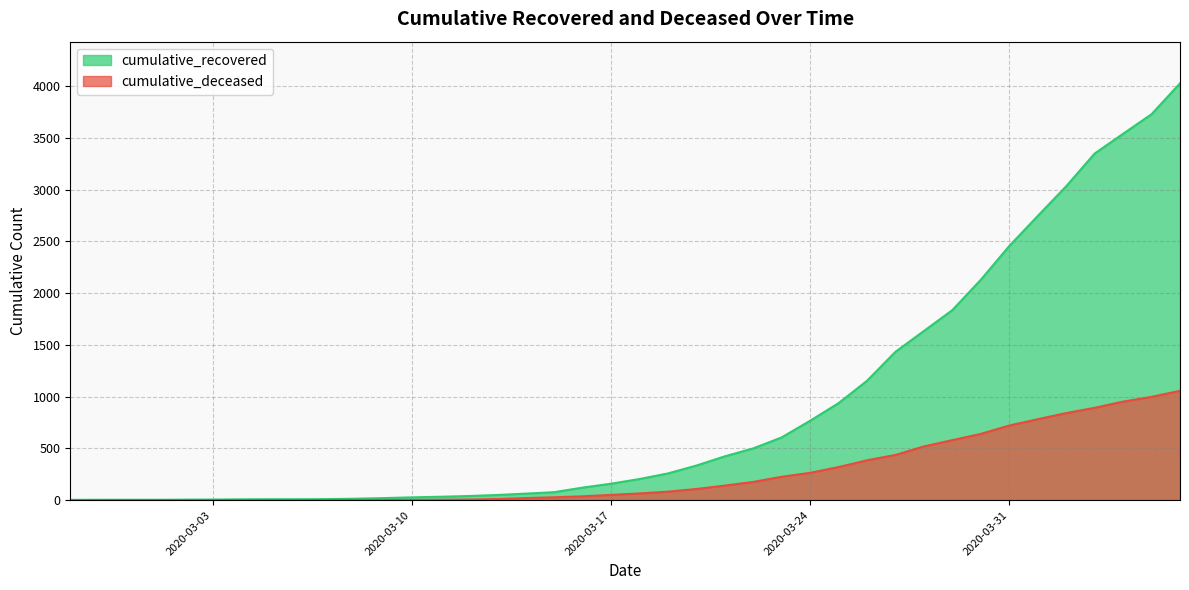

Reading right to left, what are all the values shown in this chart?

cumulative_recovered: 2020-04-06=4026	2020-04-05=3728	2020-04-04=3539	2020-04-03=3348	2020-04-02=3032	2020-04-01=2745	2020-03-31=2455	2020-03-30=2129	2020-03-29=1836	2020-03-28=1634	2020-03-27=1433	2020-03-26=1153	2020-03-25=937	2020-03-24=767	2020-03-23=606	2020-03-22=500	2020-03-21=423	2020-03-20=334	2020-03-19=258	2020-03-18=204	2020-03-17=159	2020-03-16=121	2020-03-15=77	2020-03-14=63	2020-03-13=50	2020-03-12=40	2020-03-11=33	2020-03-10=27	2020-03-09=20	2020-03-08=14	2020-03-07=10	2020-03-06=9	2020-03-05=9	2020-03-04=8	2020-03-03=6	2020-03-02=5	2020-03-01=4	2020-02-29=4	2020-02-28=4	2020-02-27=3
cumulative_deceased: 2020-04-06=1056	2020-04-05=998	2020-04-04=952	2020-04-03=892	2020-04-02=841	2020-04-01=782	2020-03-31=721	2020-03-30=640	2020-03-29=580	2020-03-28=519	2020-03-27=437	2020-03-26=385	2020-03-25=320	2020-03-24=264	2020-03-23=226	2020-03-22=176	2020-03-21=141	2020-03-20=108	2020-03-19=82	2020-03-18=65	2020-03-17=51	2020-03-16=37	2020-03-15=28	2020-03-14=20	2020-03-13=11	2020-03-12=6	2020-03-11=4	2020-03-10=2	2020-03-09=2	2020-03-08=2	2020-03-07=1	2020-03-06=0	2020-03-05=0	2020-03-04=0	2020-03-03=0	2020-03-02=0	2020-03-01=0	2020-02-29=0	2020-02-28=0	2020-02-27=0